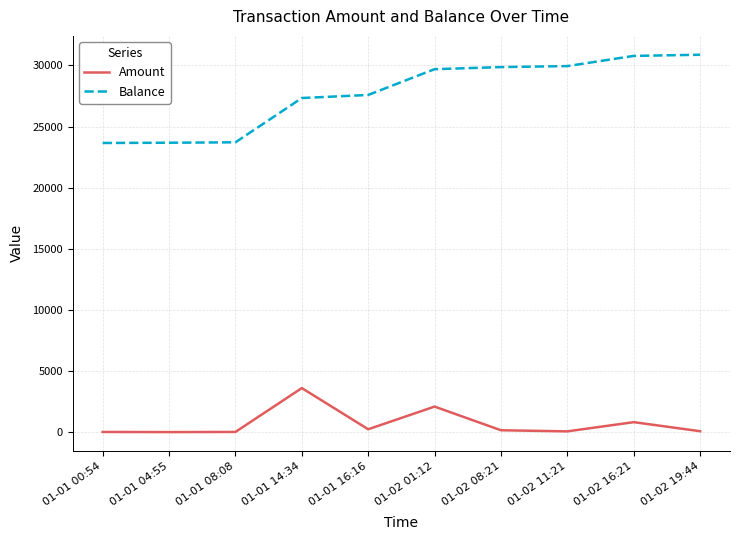

Where is Amount nearest to the value 1820?

01-02 01:12